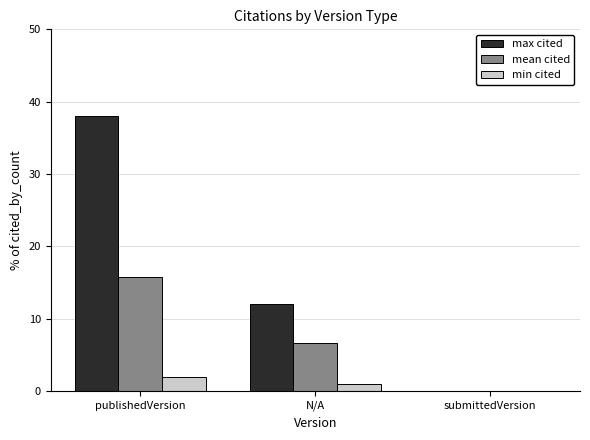

What is the greatest value displayed?

38.0